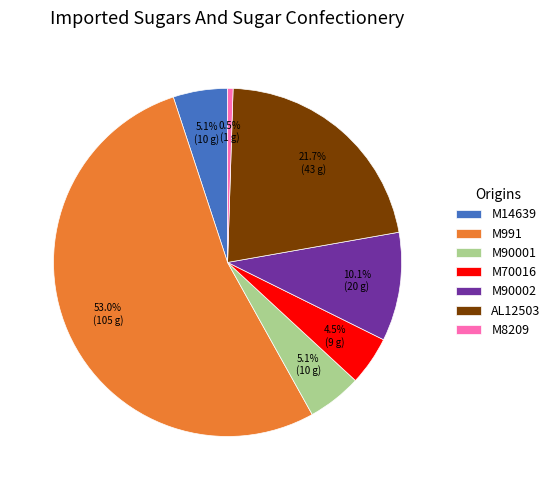

How many slices are in this pie chart?

7